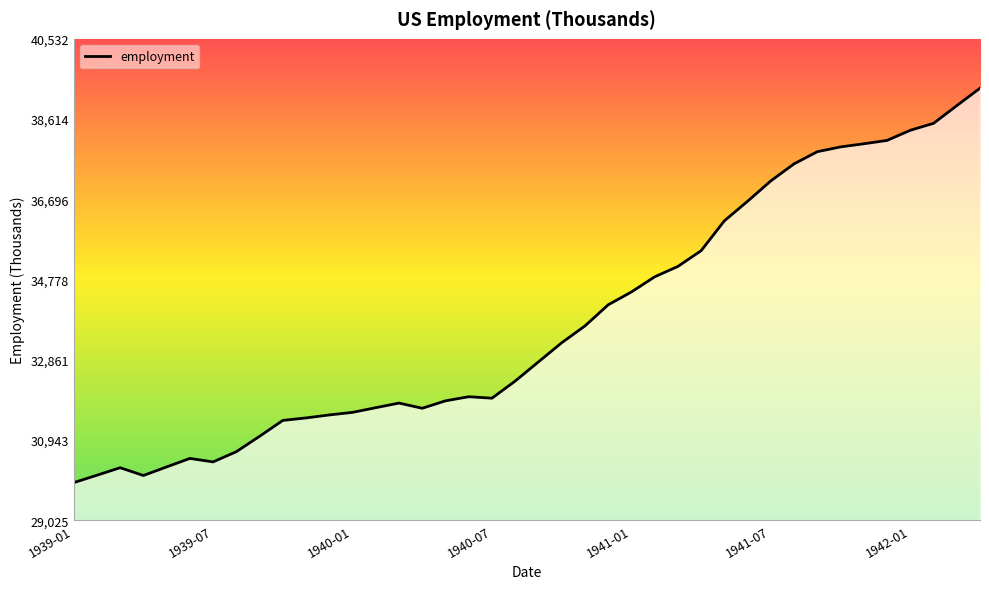

What is the smallest value displayed?

29923